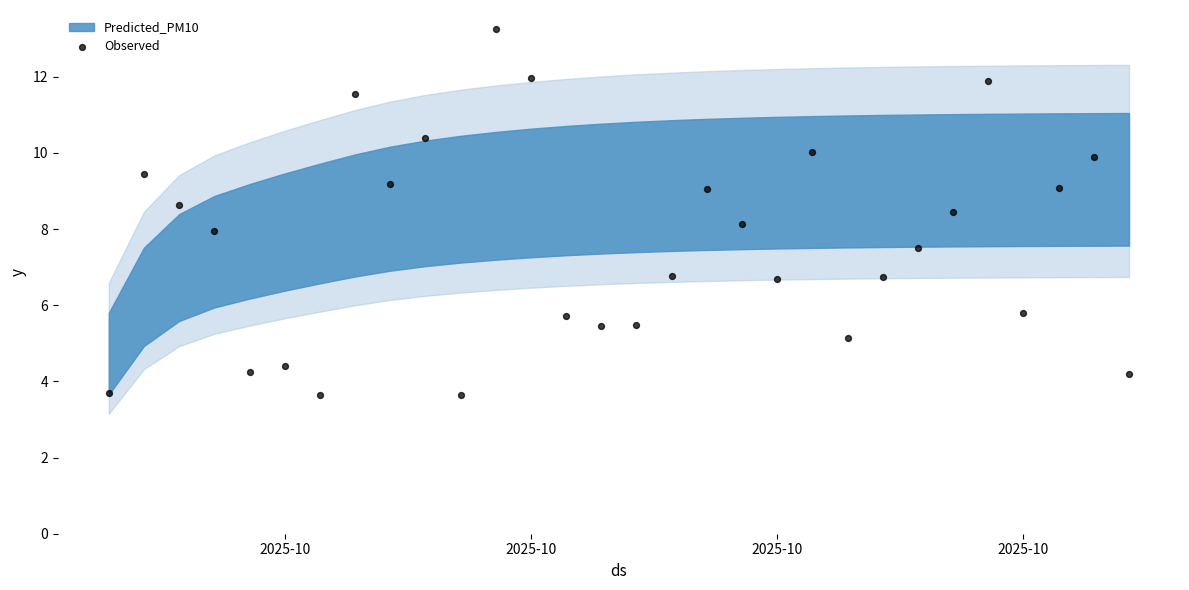

What is the range of Y values (max minus min)?

9.6